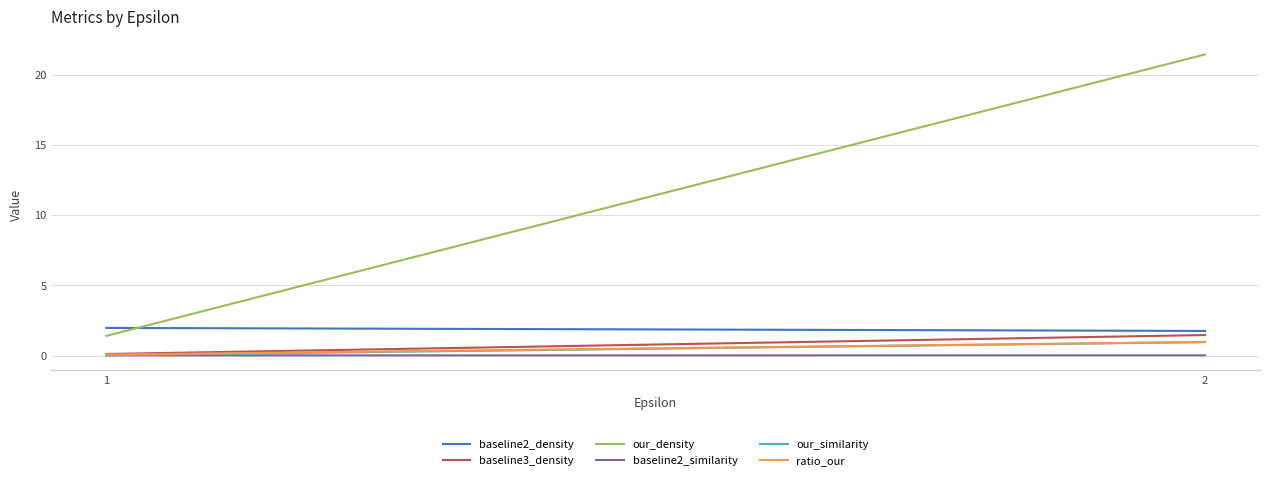

Is the value of our_density at 1 greater than the value of baseline3_density at 2?

No